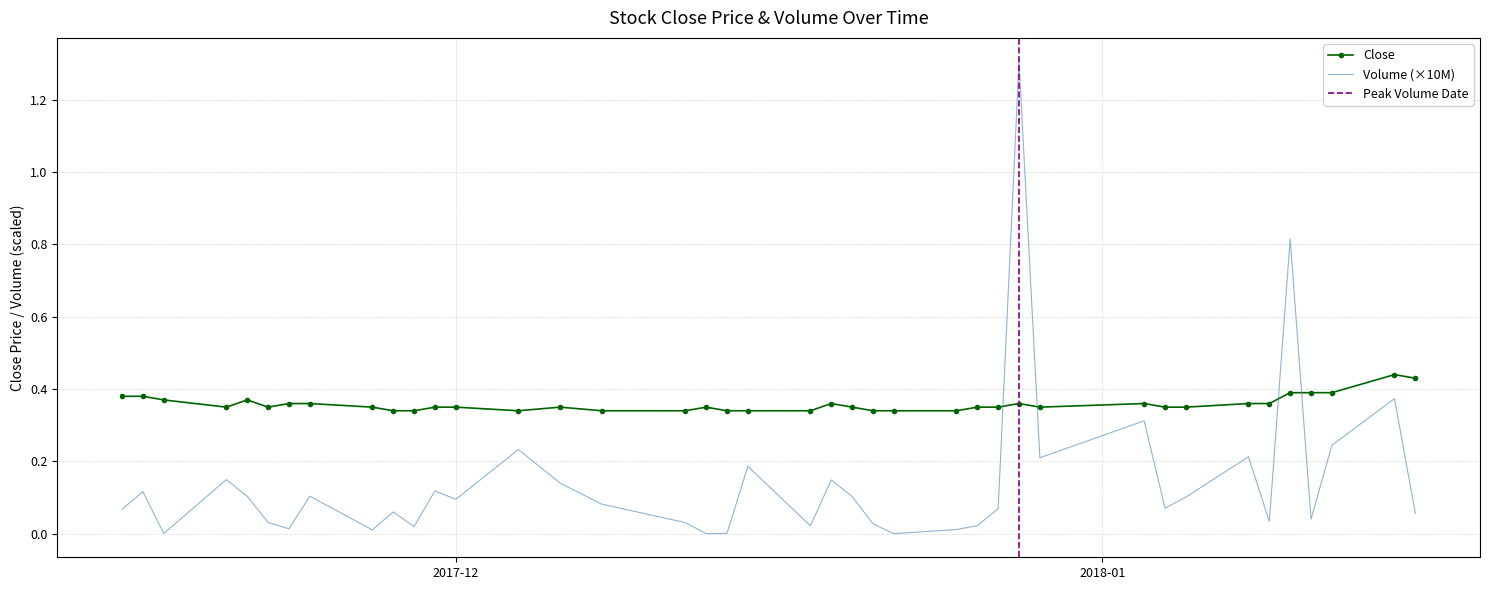

Reading left to right, list all the values displayed in this chart.

Close: 0.4	0.4	0.4	0.3	0.4	0.3	0.4	0.4	0.3	0.3	0.3	0.3	0.3	0.3	0.3	0.3	0.3	0.3	0.3	0.3	0.3	0.4	0.3	0.3	0.3	0.3	0.3	0.3	0.4	0.3	0.4	0.3	0.3	0.4	0.4	0.4	0.4	0.4	0.4	0.4
Volume: 0.1	0.1	0.0	0.1	0.1	0.0	0.0	0.1	0.0	0.1	0.0	0.1	0.1	0.2	0.1	0.1	0.0	0.0	0.0	0.2	0.0	0.1	0.1	0.0	0.0	0.0	0.0	0.1	1.3	0.2	0.3	0.1	0.1	0.2	0.0	0.8	0.0	0.2	0.4	0.1